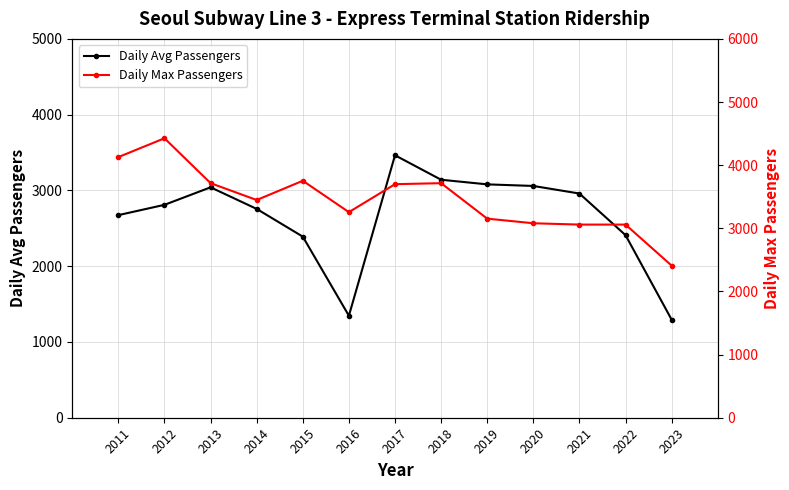

What is the total value across all series at 2017?

7163